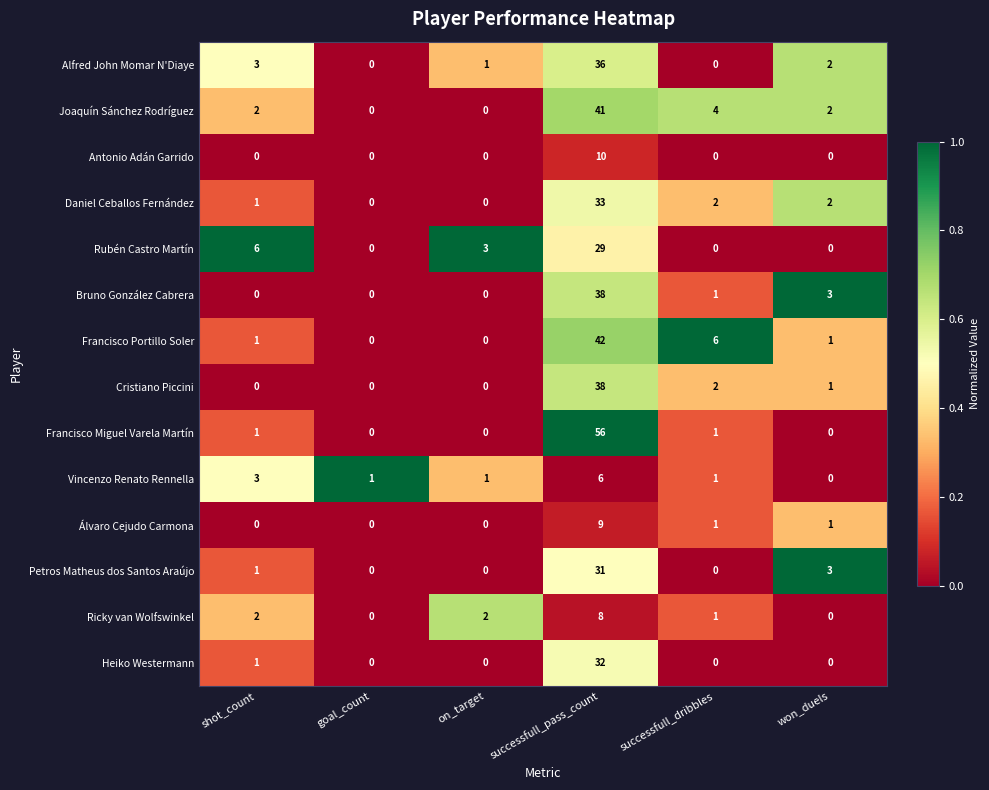

What is the sum of the Ricky van Wolfswinkel values at won_duels and successfull_pass_count?

8